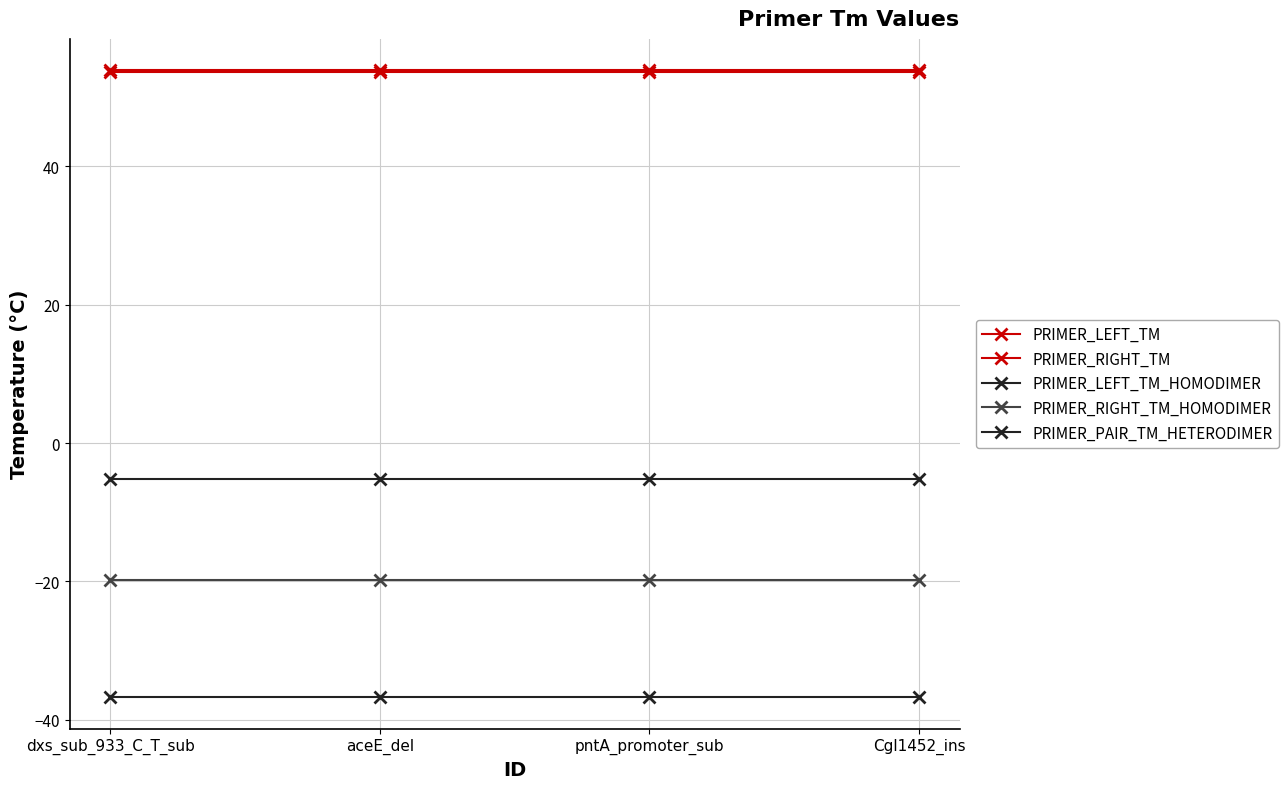

Is it true that PRIMER_PAIR_TM_HETERODIMER equals -5.2 at dxs_sub_933_C_T_sub?

True